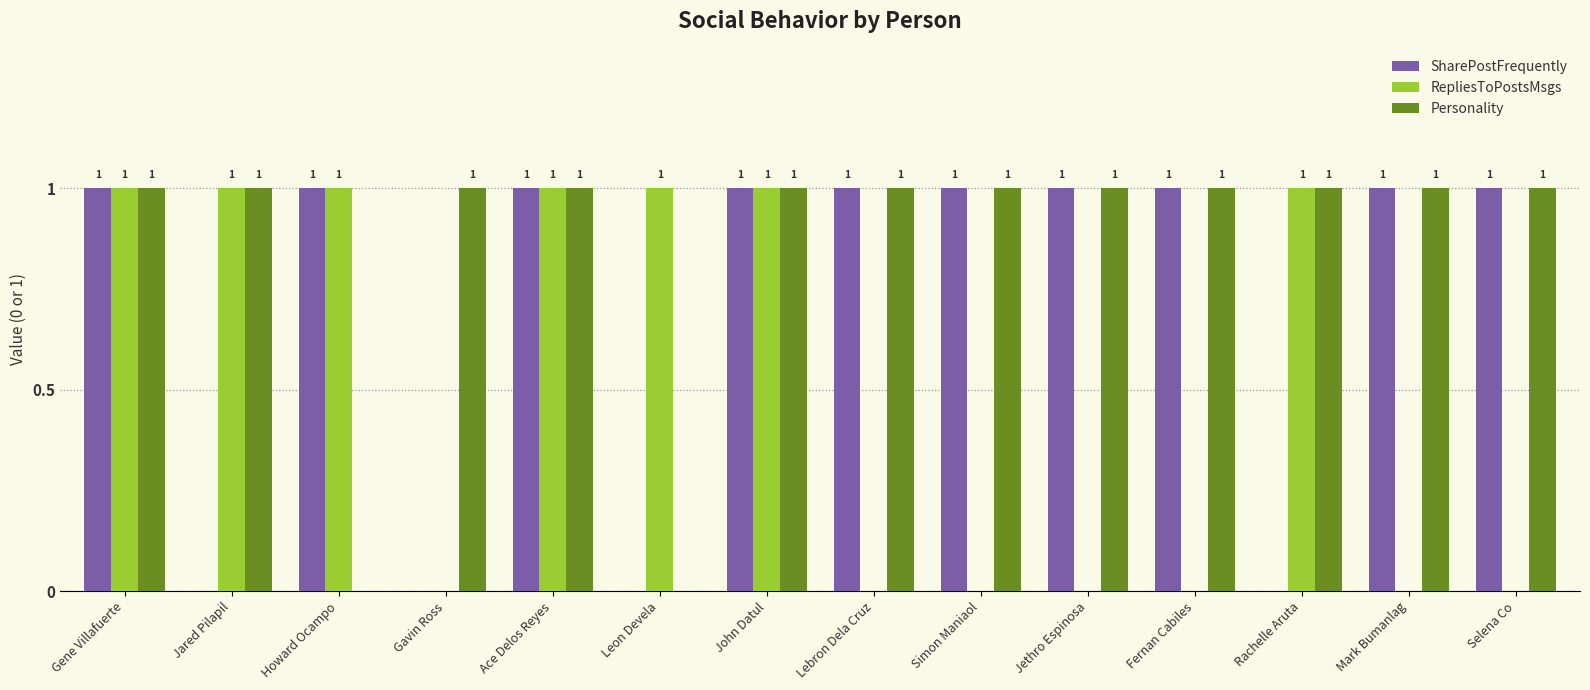

Reading left to right, what are all the values shown in this chart?

SharePostFrequently: Gene Villafuerte=1	Jared Pilapil=0	Howard Ocampo=1	Gavin Ross=0	Ace Delos Reyes=1	Leon Devela=0	John Datul=1	Lebron Dela Cruz=1	Simon Maniaol=1	Jethro Espinosa=1	Fernan Cabiles=1	Rachelle Aruta=0	Mark Bumanlag=1	Selena Co=1
RepliesToPostsMsgs: Gene Villafuerte=1	Jared Pilapil=1	Howard Ocampo=1	Gavin Ross=0	Ace Delos Reyes=1	Leon Devela=1	John Datul=1	Lebron Dela Cruz=0	Simon Maniaol=0	Jethro Espinosa=0	Fernan Cabiles=0	Rachelle Aruta=1	Mark Bumanlag=0	Selena Co=0
Personality: Gene Villafuerte=1	Jared Pilapil=1	Howard Ocampo=0	Gavin Ross=1	Ace Delos Reyes=1	Leon Devela=0	John Datul=1	Lebron Dela Cruz=1	Simon Maniaol=1	Jethro Espinosa=1	Fernan Cabiles=1	Rachelle Aruta=1	Mark Bumanlag=1	Selena Co=1